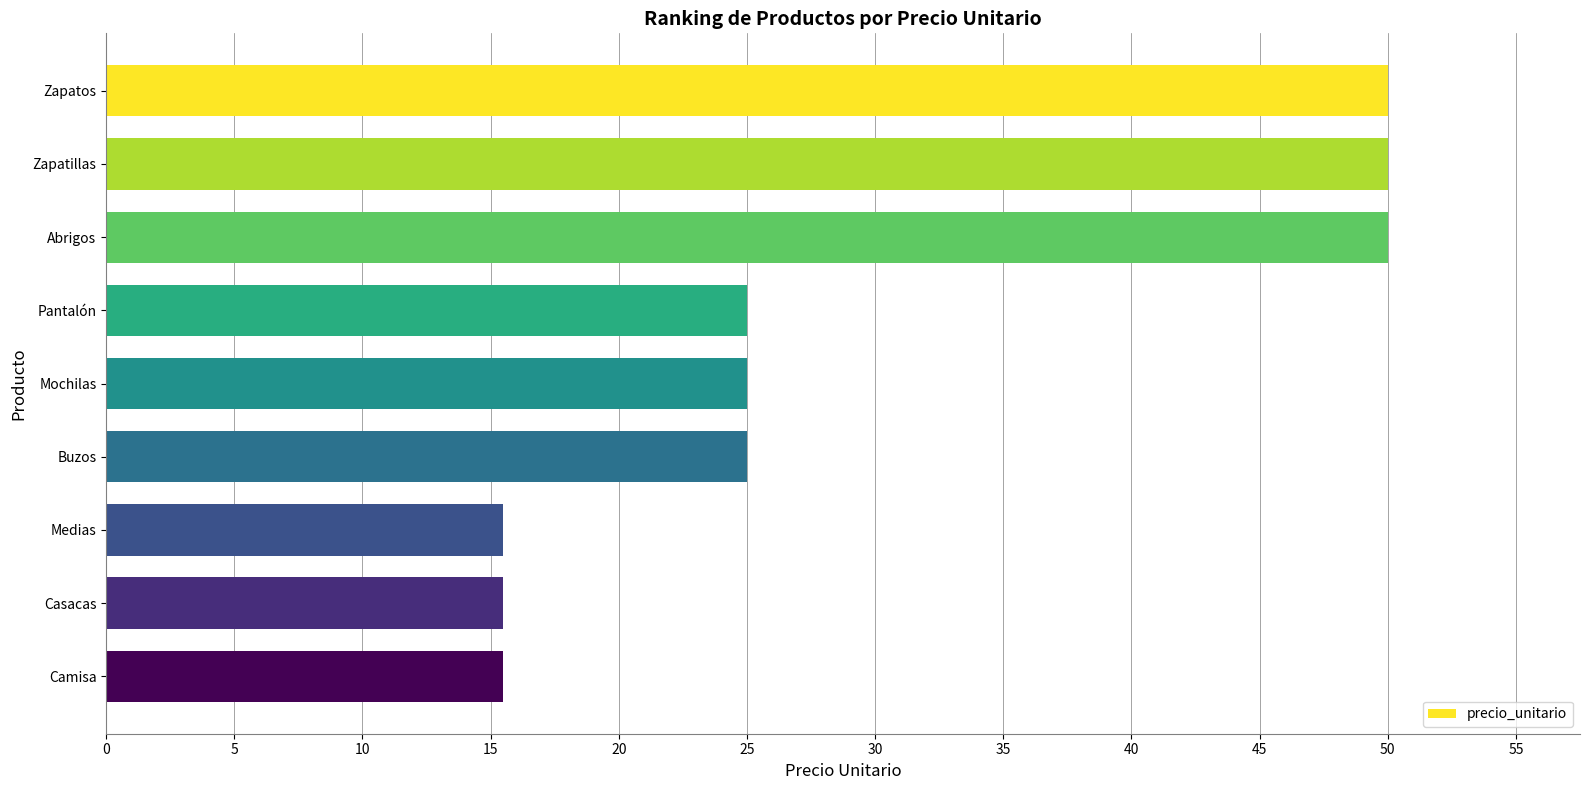

What value does the data have at Mochilas?

25.0